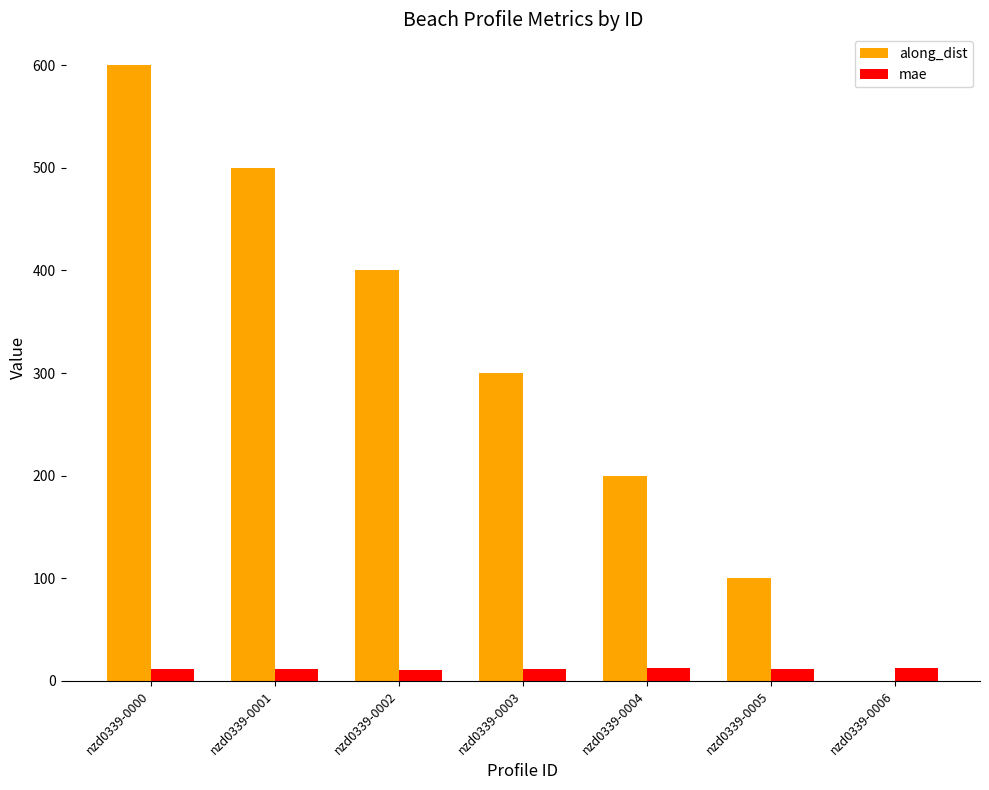

Between nzd0339-0003 and nzd0339-0004, which series saw the biggest shift?

along_dist